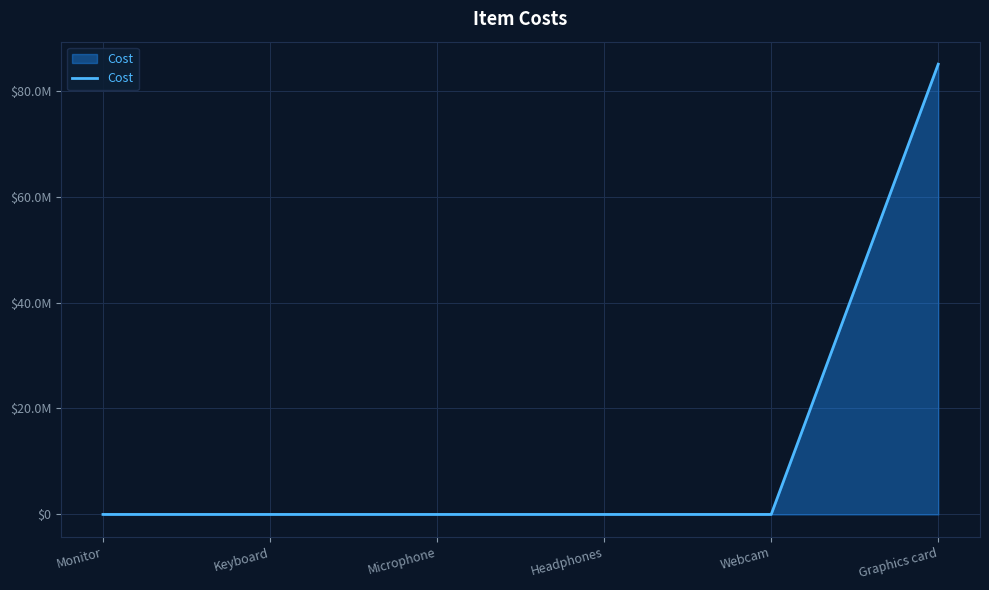

True or false: the data shows 811 at Headphones.

False